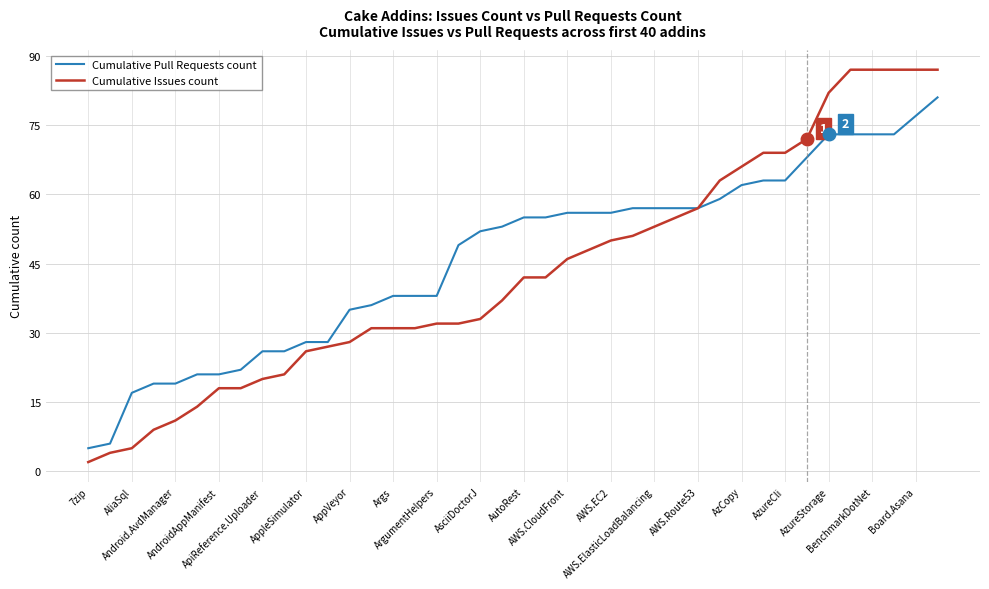

What is the minimum value for Cumulative Issues count?

2